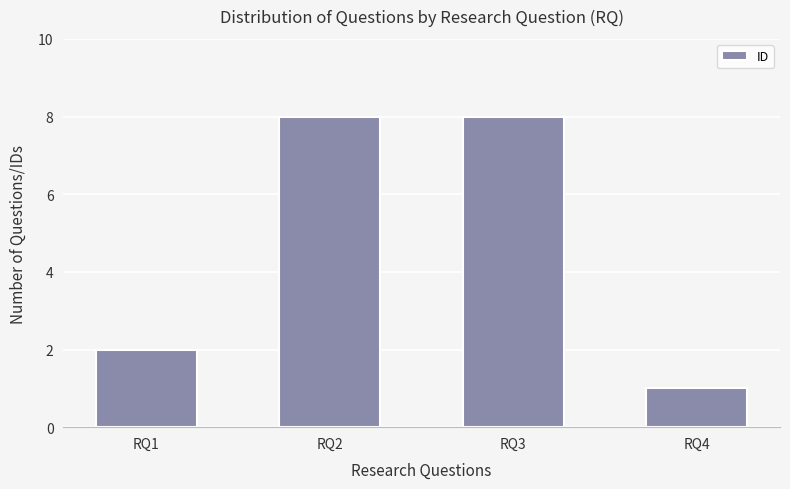

What is the value of the 2nd bar from the left?

8